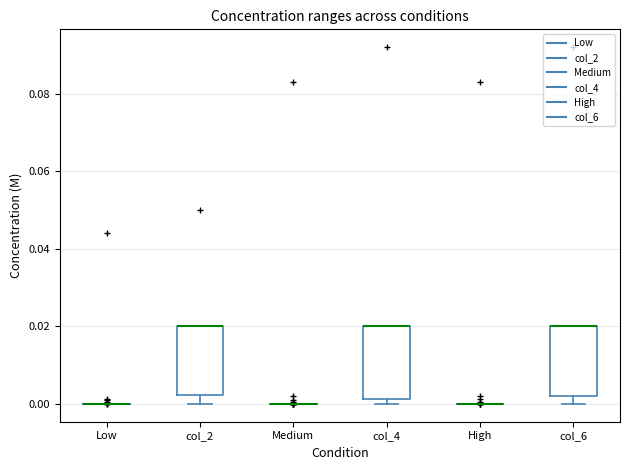

Reading left to right, transcribe this box plot: for each box, give where its median line is, the range the box spans, and where its two whiskers end, as read against the y-axis. The values are not printed on the chart, so give them approximately, as read against the axis.

Low: box collapsed to a line at 0.000, whiskers 0.000 to 0.000
col_2: median 0.020 (drawn on the box's upper edge), box 0.002 to 0.020, whiskers 0.000 to 0.020
Medium: box collapsed to a line at 0.000, whiskers 0.000 to 0.000
col_4: median 0.020 (drawn on the box's upper edge), box 0.002 to 0.020, whiskers 0.000 to 0.020
High: box collapsed to a line at 0.000, whiskers 0.000 to 0.000
col_6: median 0.020 (drawn on the box's upper edge), box 0.002 to 0.020, whiskers 0.000 to 0.020